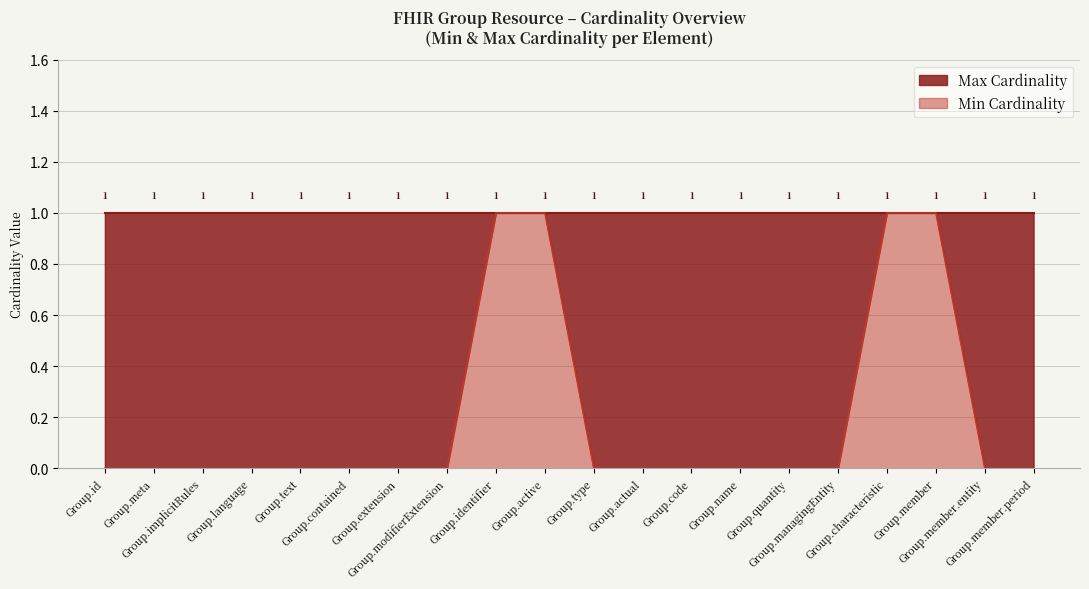

What position from the right is Group.id?

20